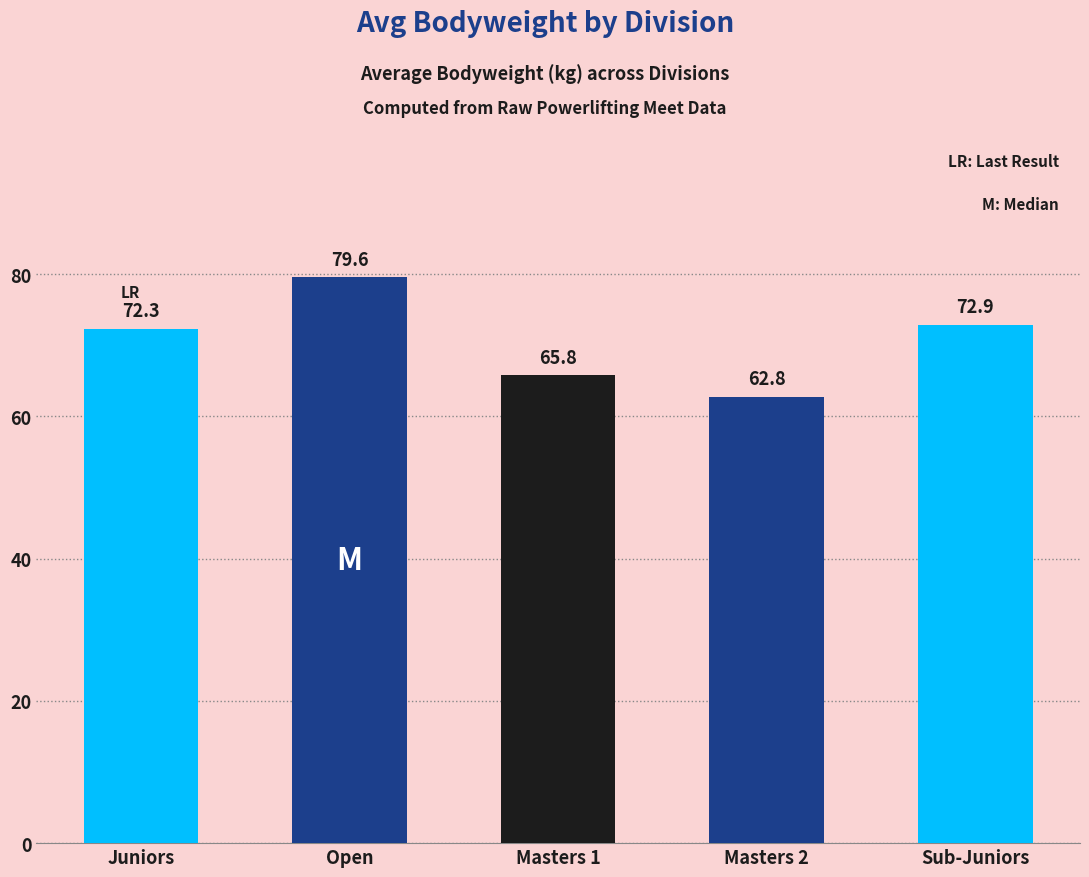

Is it true that the value at Open is 79.6?

True